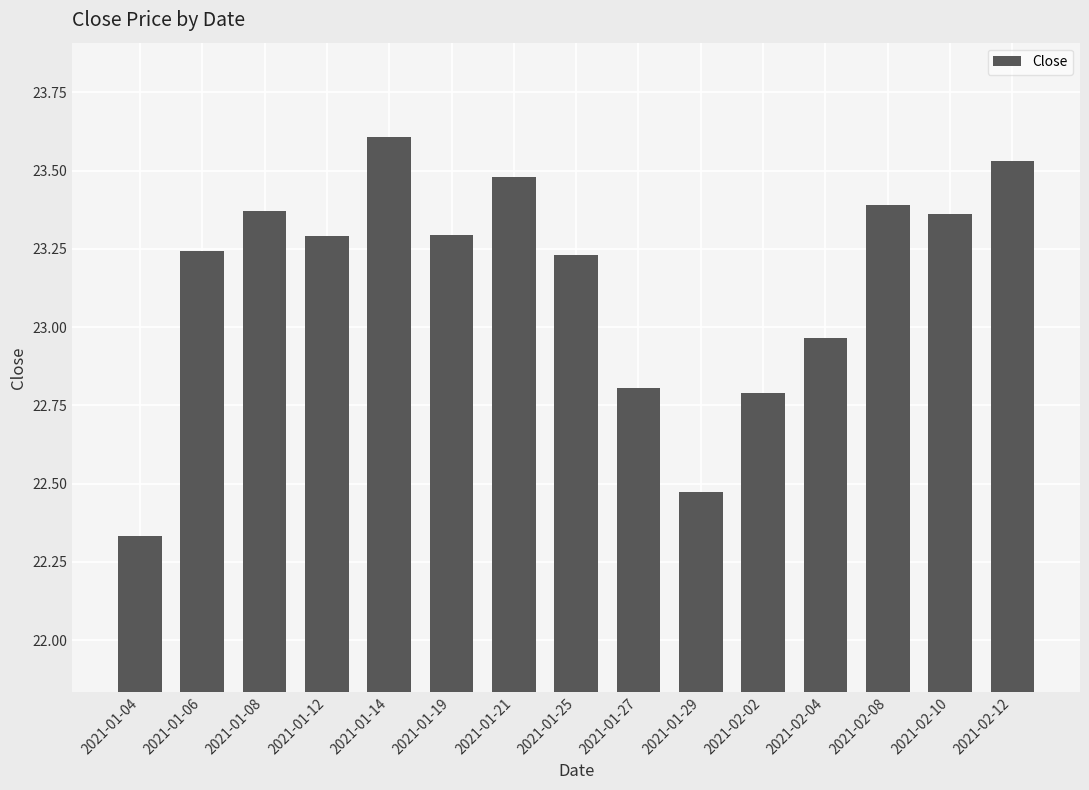

What is the label of the 10th bar from the left?

2021-01-29